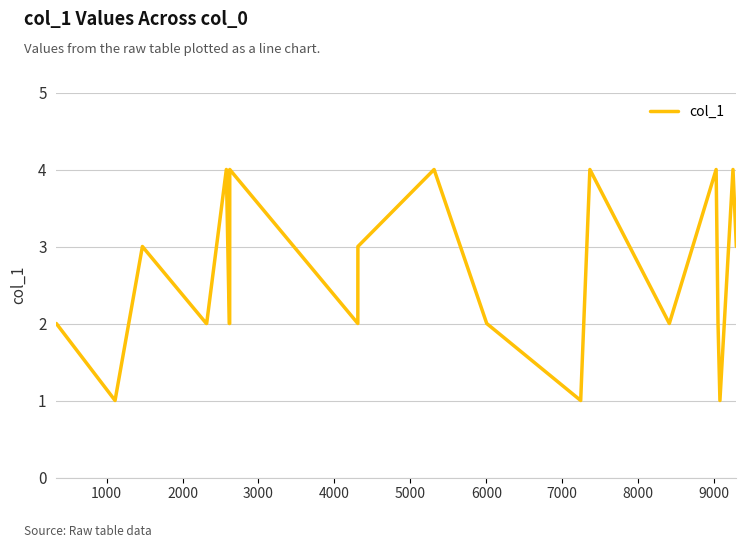

What is the minimum value shown in the chart?

1